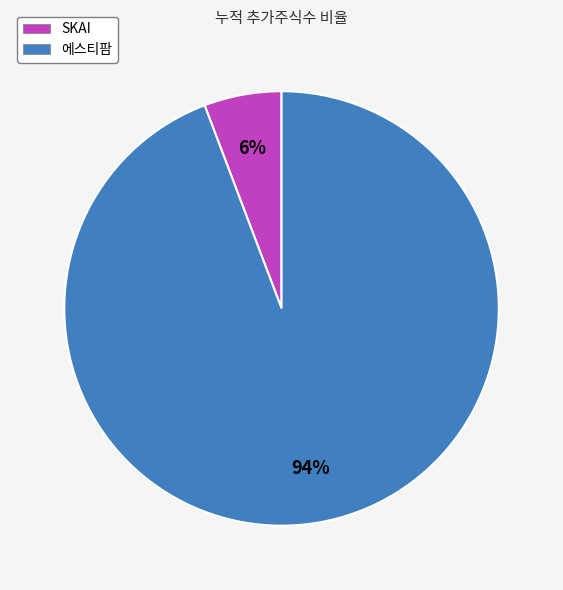

Do SKAI and 에스티팜 together represent more than half of the pie?

Yes